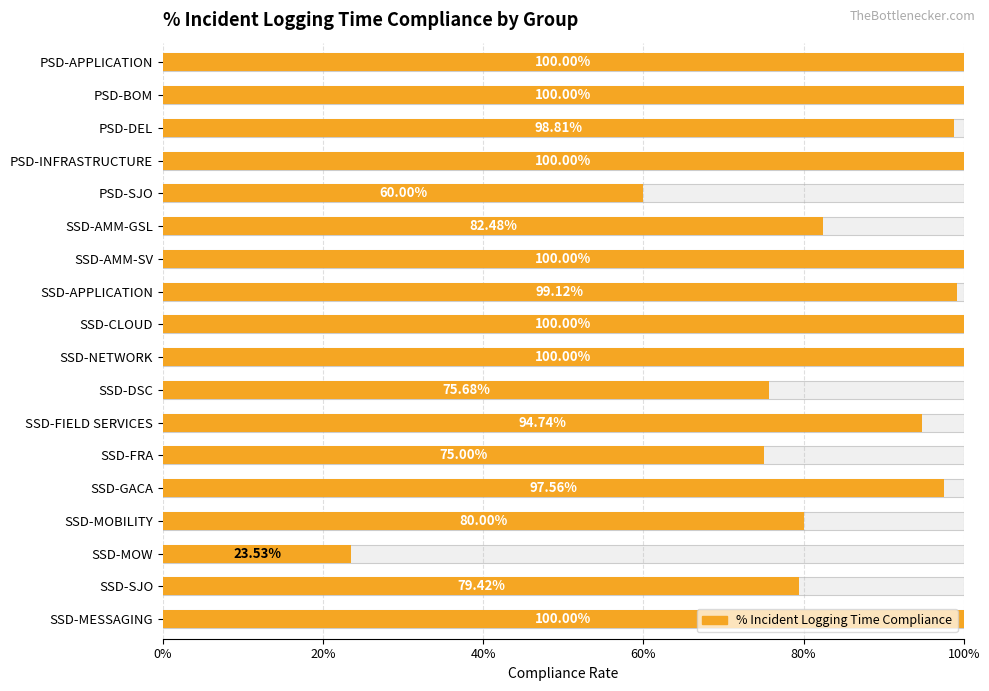

Does the chart contain stacked bars?

No